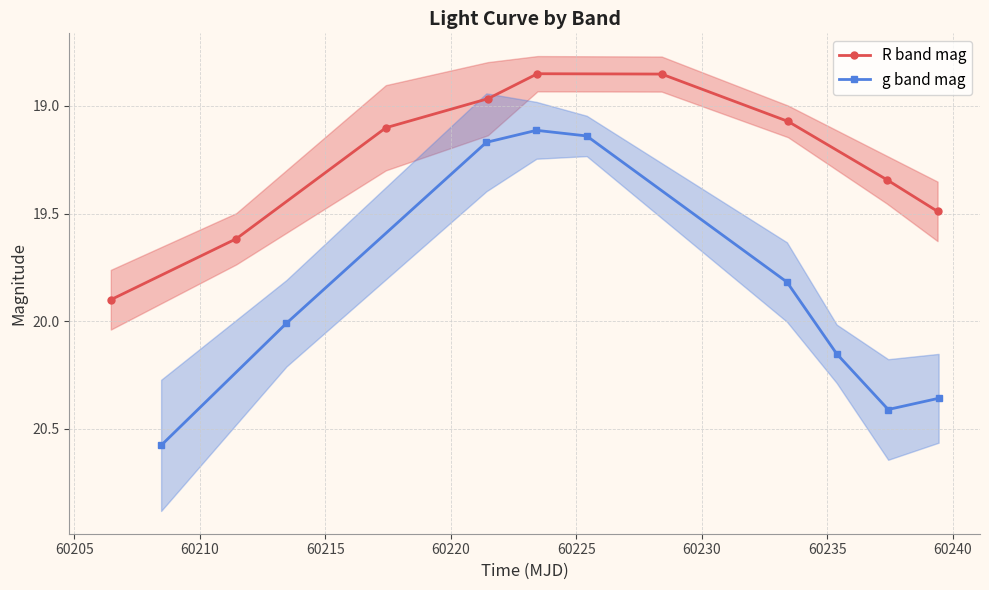

True or false: g band mag and R band mag cross at least once.

False